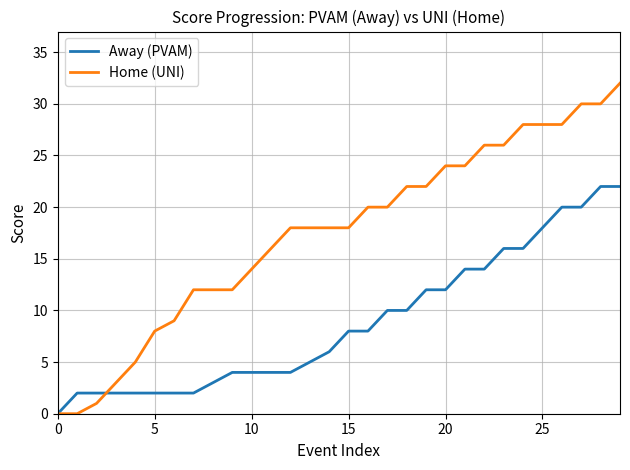

Rank the series by their average value, from lowest to highest.

Away (PVAM), Home (UNI)